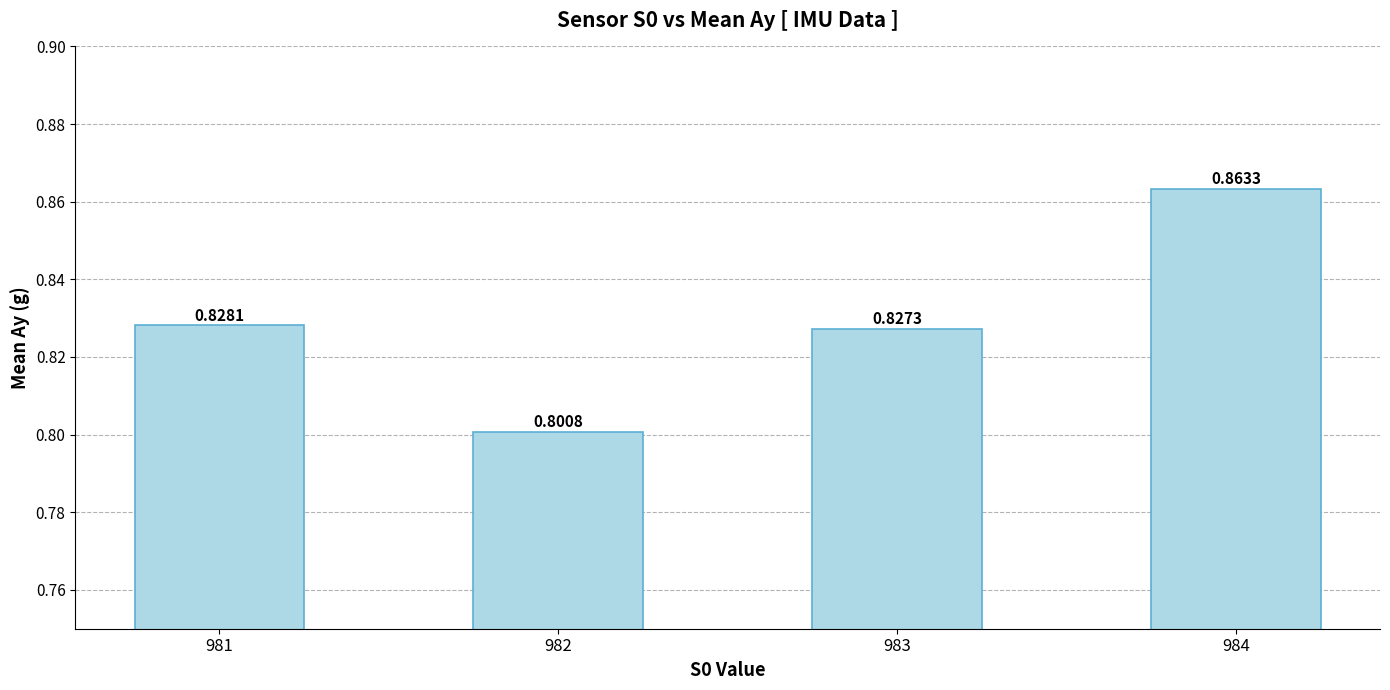

List the labels in order of value, largest first.

984, 981, 983, 982